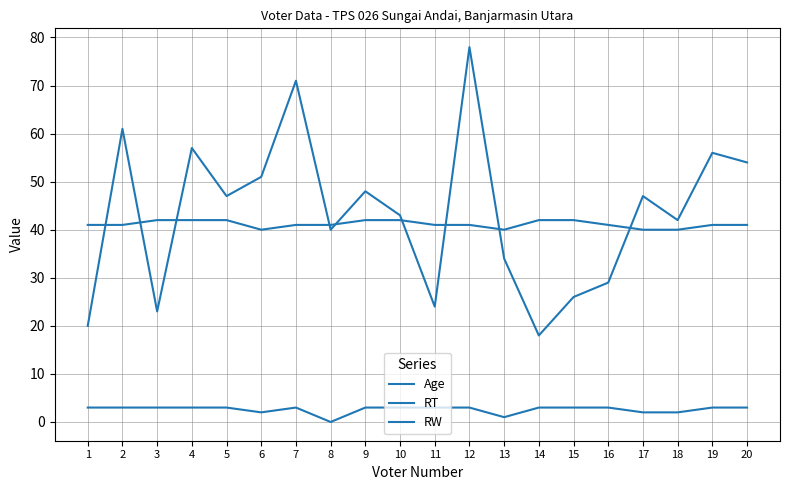

Reading left to right, list all the values displayed in this chart.

Age: 1=20	2=61	3=23	4=57	5=47	6=51	7=71	8=40	9=48	10=43	11=24	12=78	13=34	14=18	15=26	16=29	17=47	18=42	19=56	20=54
RT: 1=41	2=41	3=42	4=42	5=42	6=40	7=41	8=41	9=42	10=42	11=41	12=41	13=40	14=42	15=42	16=41	17=40	18=40	19=41	20=41
RW: 1=3	2=3	3=3	4=3	5=3	6=2	7=3	8=0	9=3	10=3	11=3	12=3	13=1	14=3	15=3	16=3	17=2	18=2	19=3	20=3